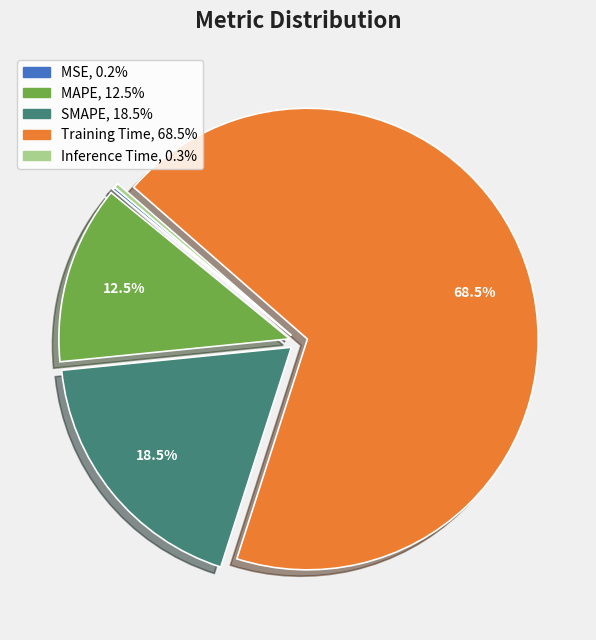

Is there a majority slice in this chart?

Yes